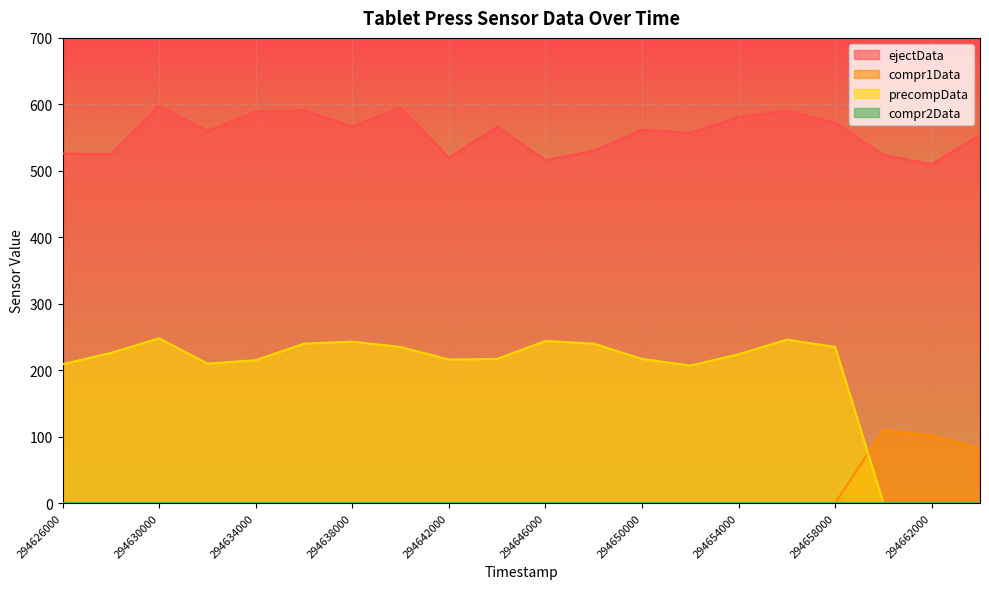

True or false: compr1Data and ejectData intersect in this chart.

False